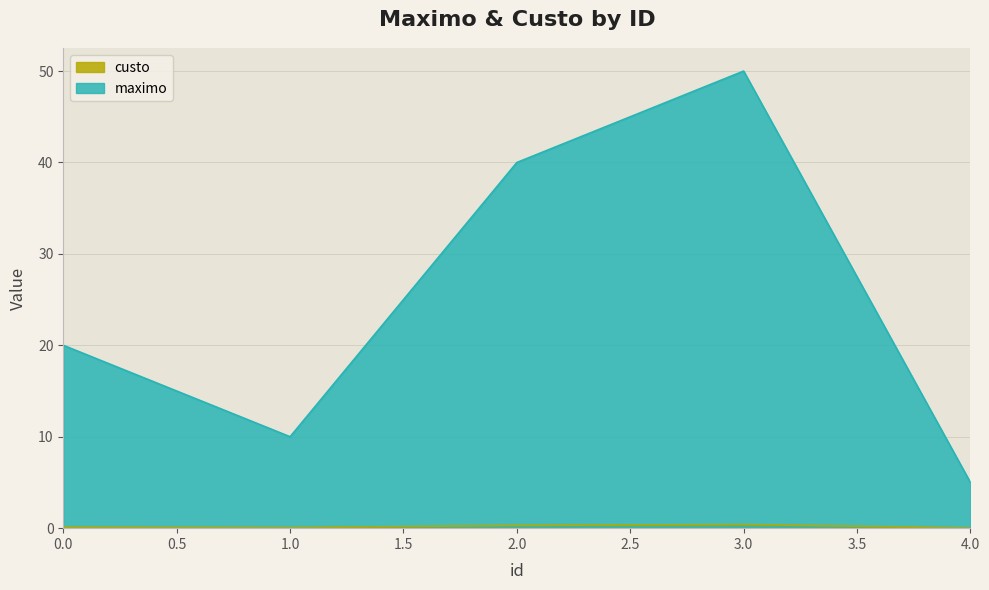

Which series has the largest range (max minus min)?

maximo